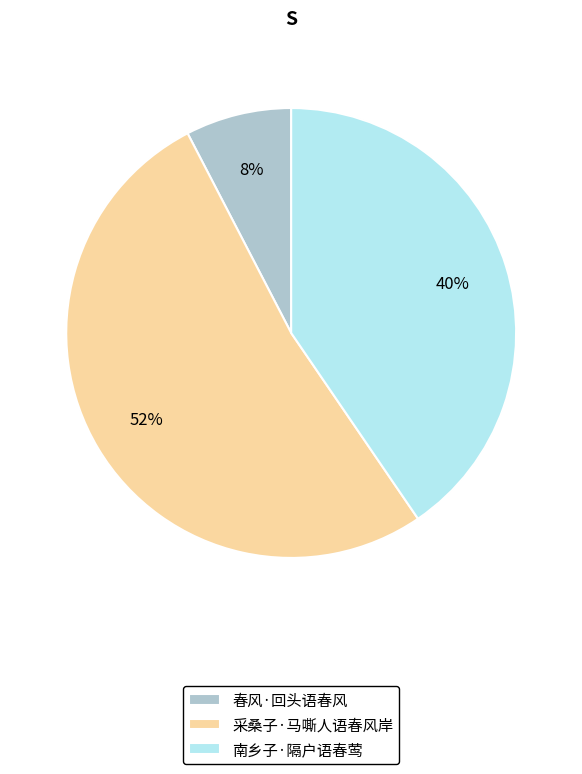

What percentage is the 春风·回头语春风 slice, to the nearest percent?

8%